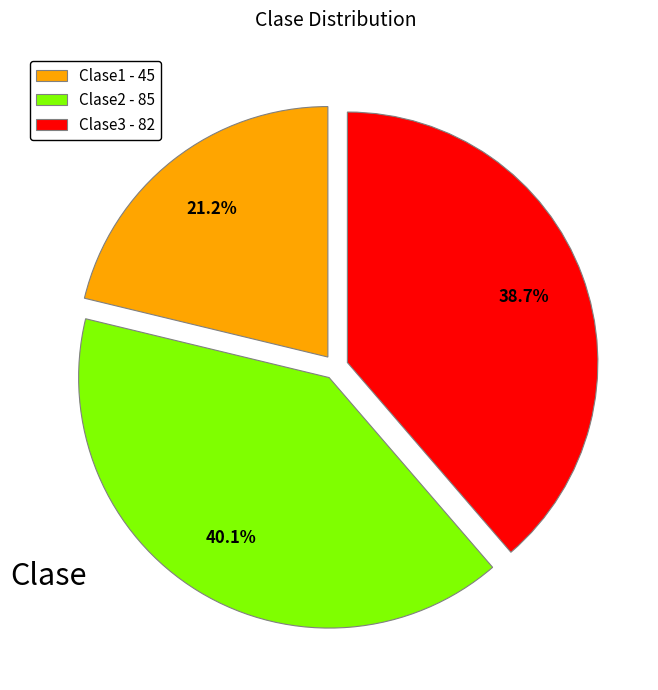

Which has a higher value, Clase2 or Clase1?

Clase2